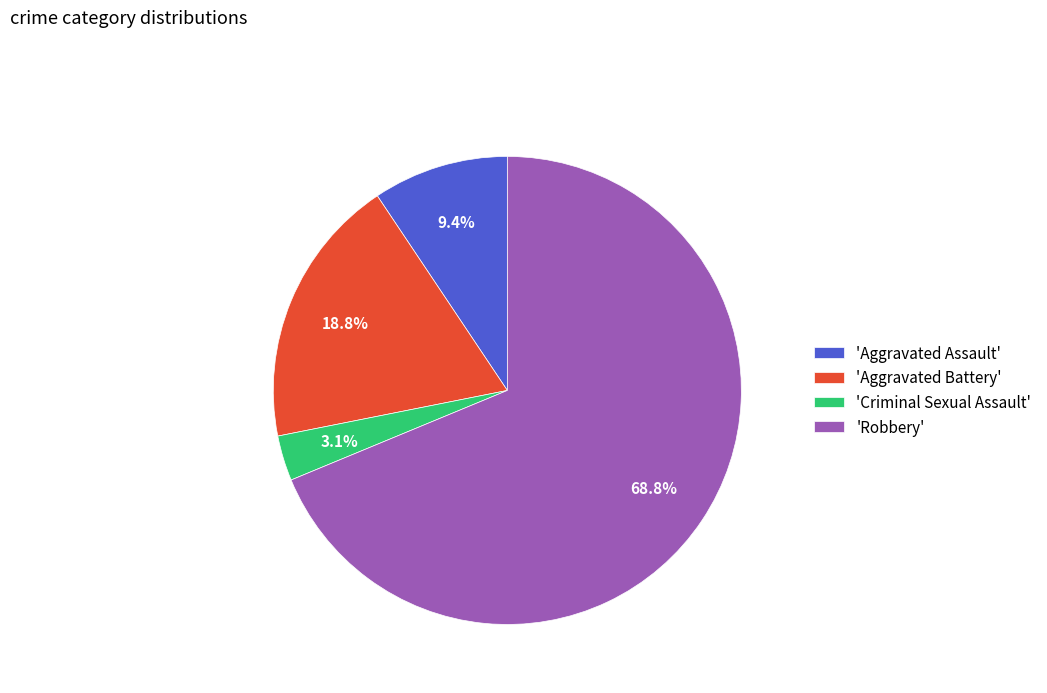

What is the ratio of the value at 'Criminal Sexual Assault' to the value at 'Aggravated Assault'?

0.3